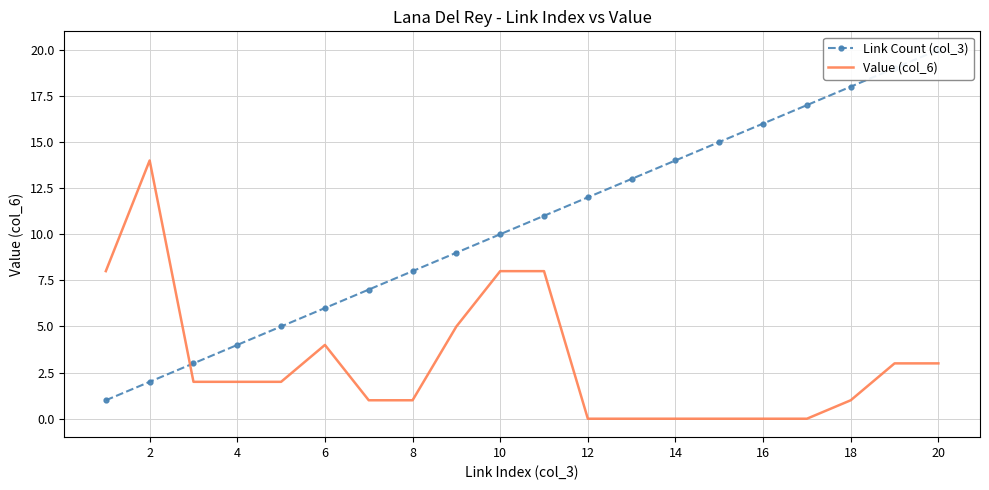

Is it true that Value (col_6) equals 4 at 6?

True